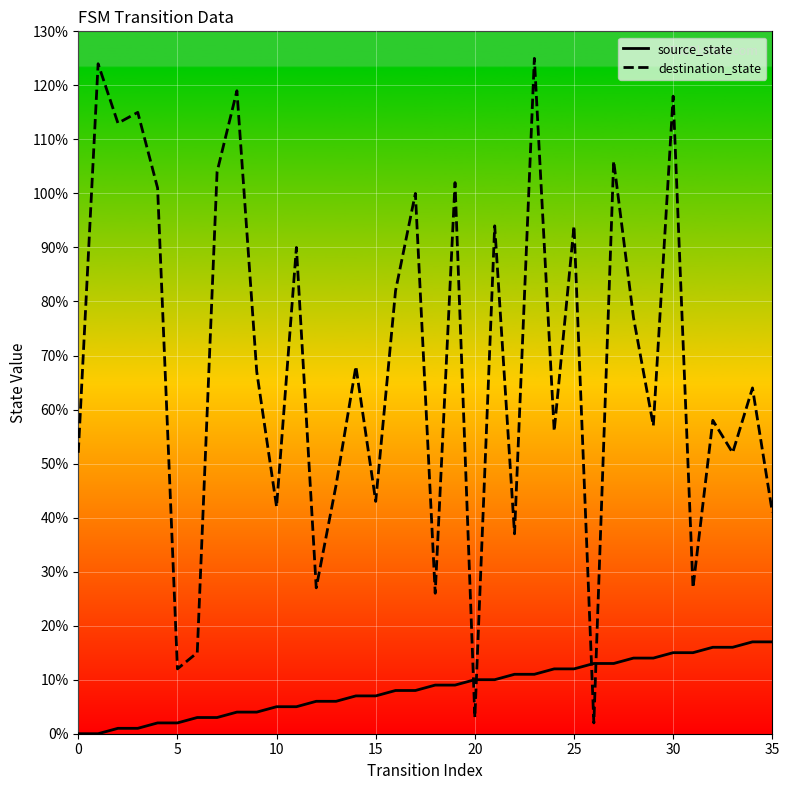

Which series has the largest range (max minus min)?

destination_state